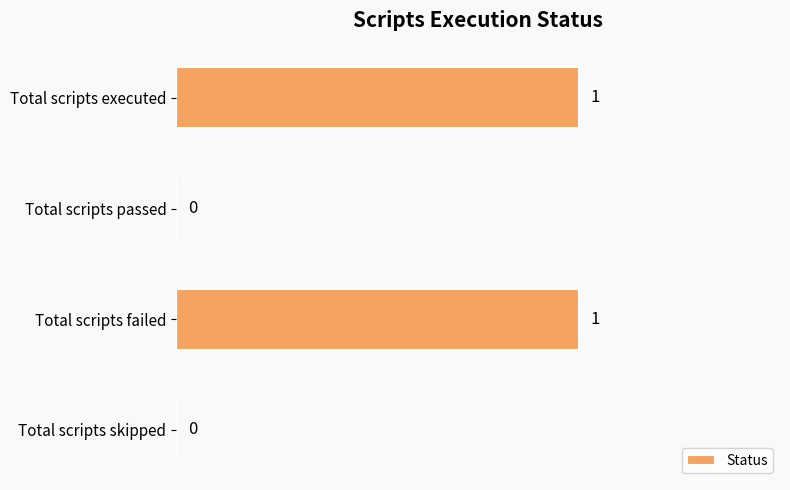

The value at Total scripts passed is 1. True or false?

False